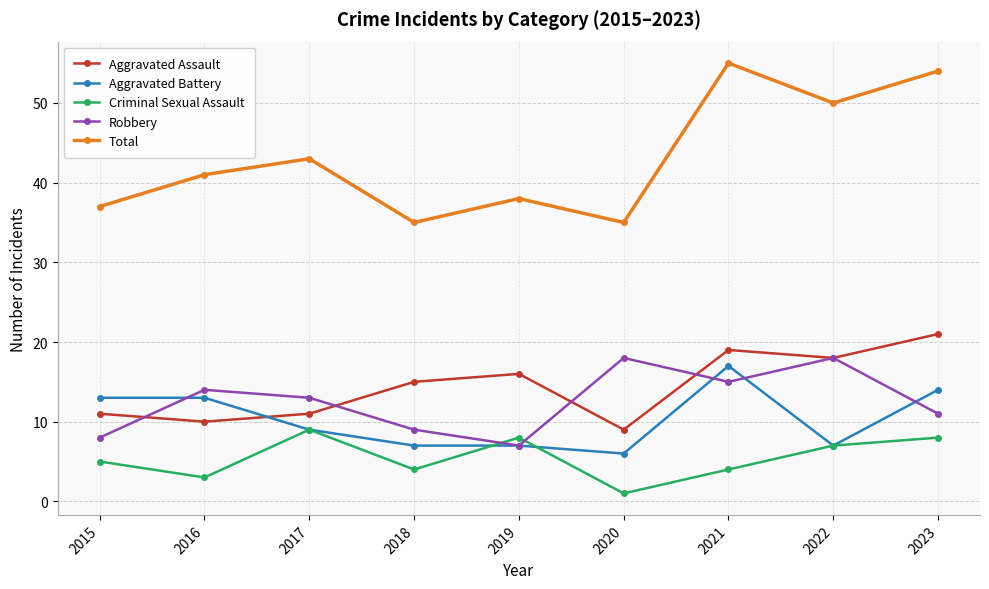

The Criminal Sexual Assault series shows 8 at 2023. True or false?

True